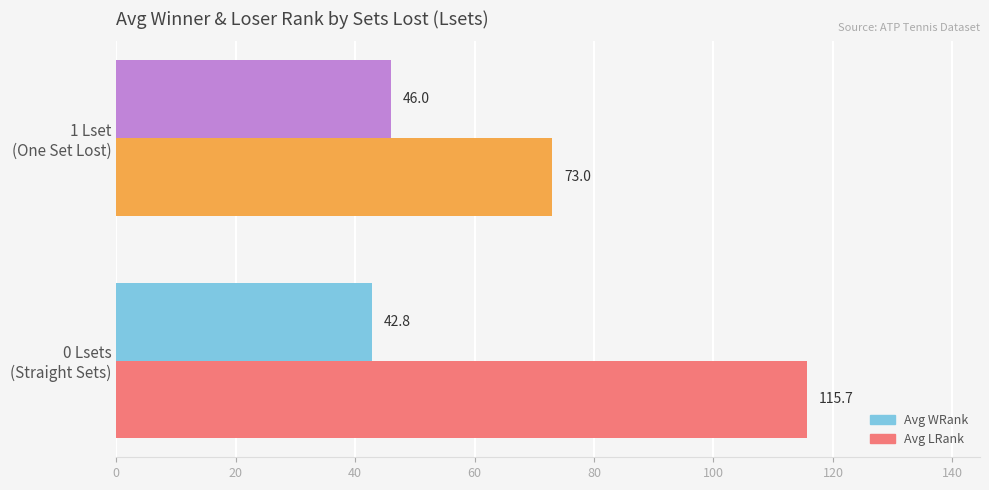

What is the difference between the maximum and minimum values in the Avg WRank series?

3.2